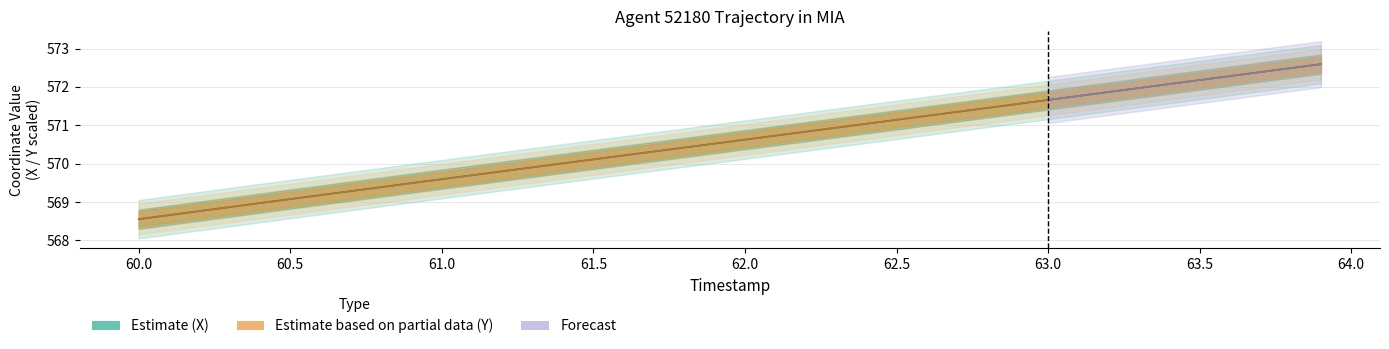

What is the lowest value of the X series?

568.6